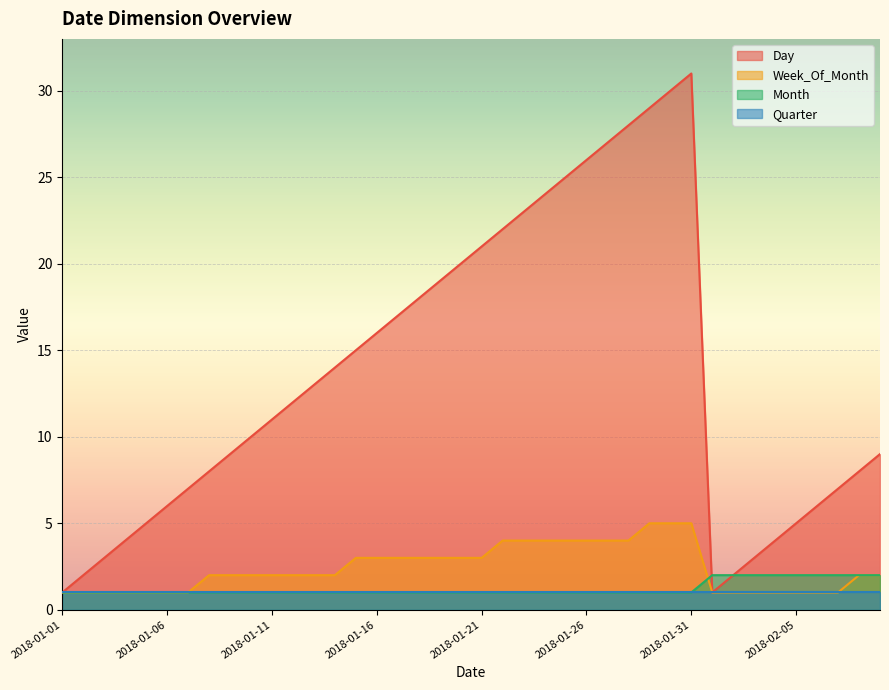

At how many categories does at least one series exceed 8?

24